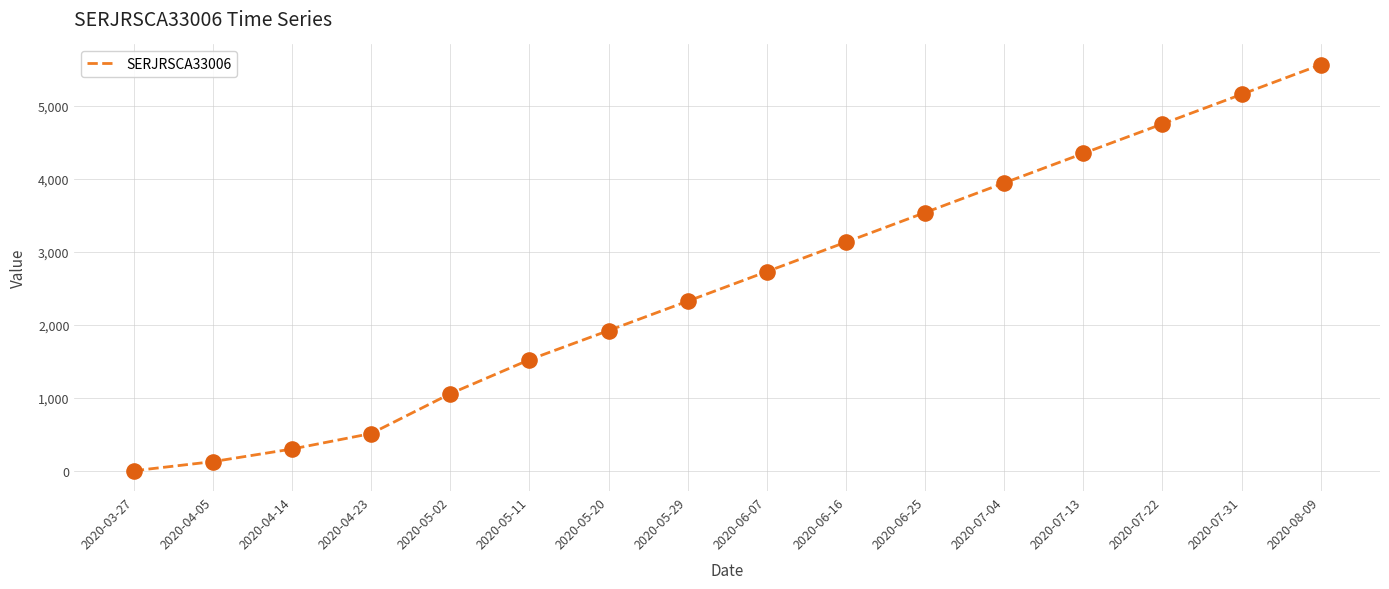

What is the change in value from 2020-05-29 to 2020-06-25?

+1214